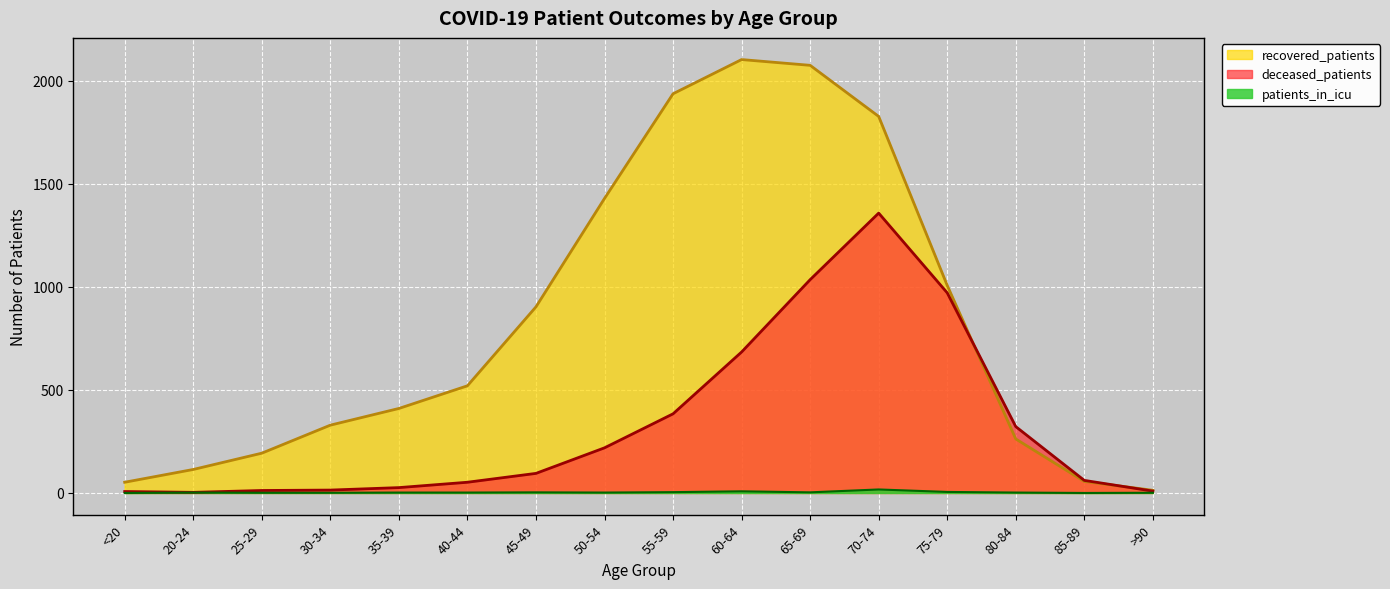

At which label does patients_in_icu reach its peak?

70-74